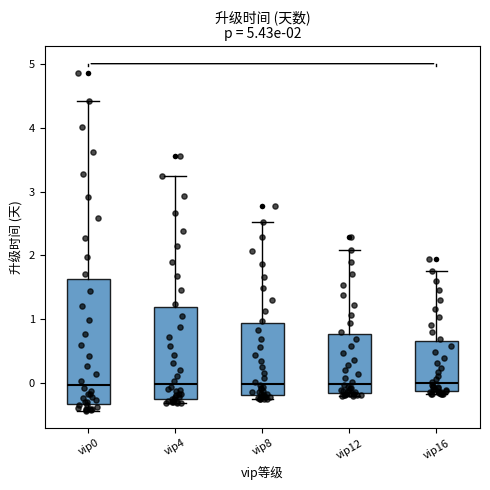

Which box is the tallest, from its lower edge to its upper edge?

vip0